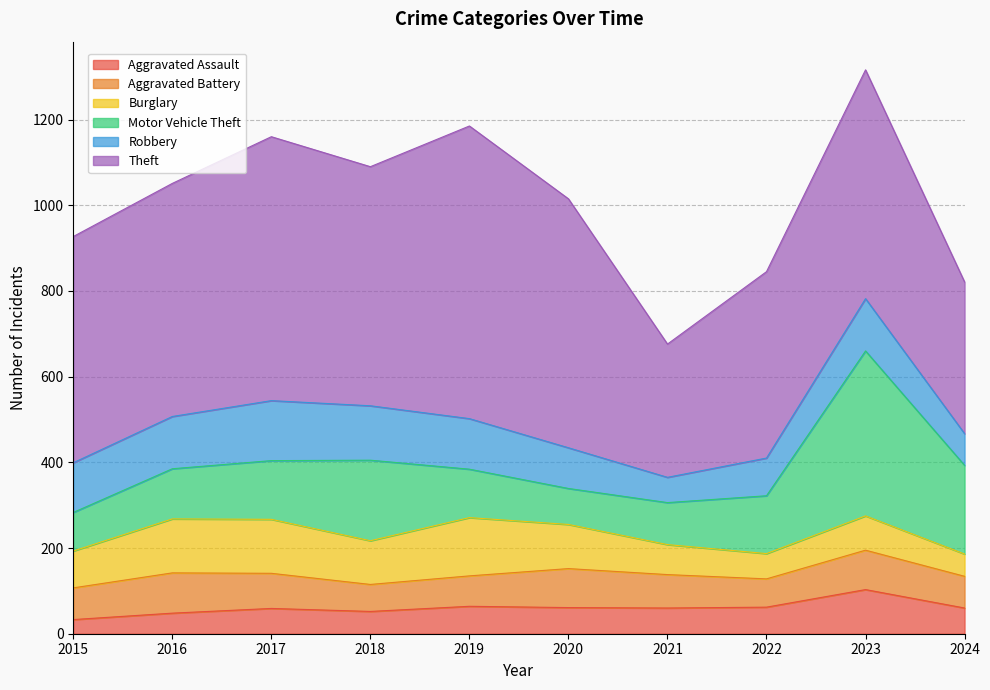

What is the difference between the highest and lowest values at 2018?

506